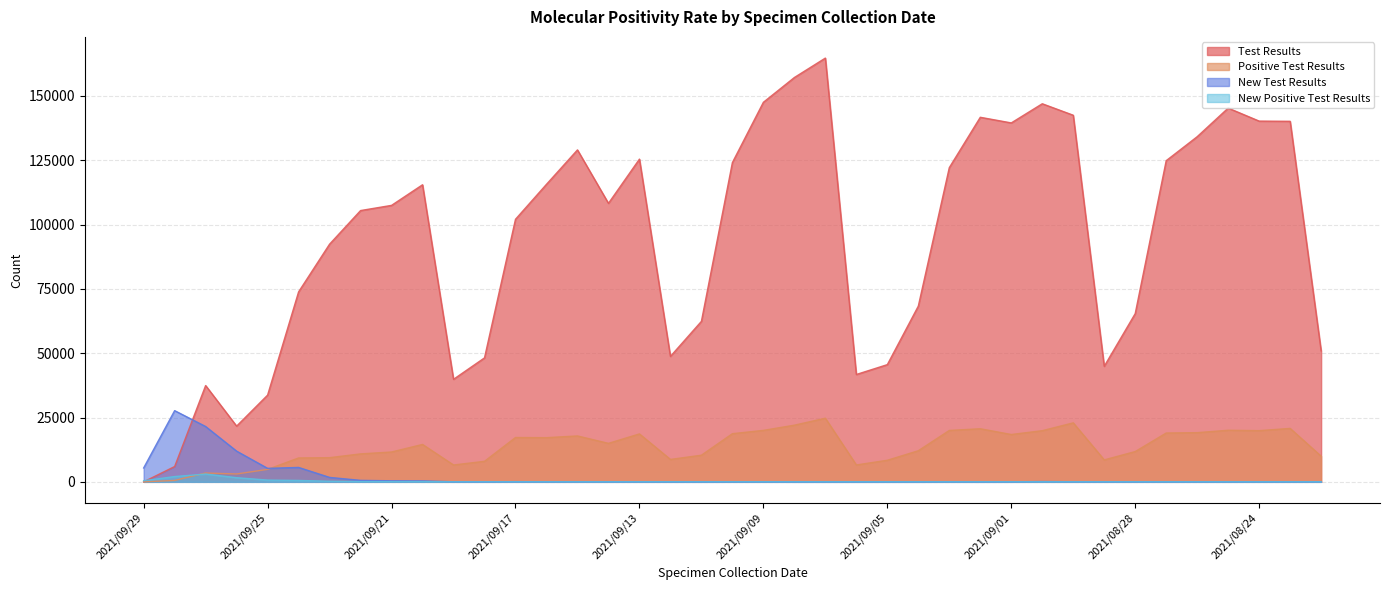

Reading left to right, list all the values displayed in this chart.

Test Results: 2021/09/29=0	2021/09/28=5948	2021/09/27=37437	2021/09/26=21660	2021/09/25=33718	2021/09/24=73844	2021/09/23=92398	2021/09/22=105464	2021/09/21=107477	2021/09/20=115490	2021/09/19=39864	2021/09/18=48194	2021/09/17=102073	2021/09/16=115669	2021/09/15=129040	2021/09/14=108269	2021/09/13=125456	2021/09/12=48770	2021/09/11=62390	2021/09/10=124120	2021/09/09=147553	2021/09/08=157185	2021/09/07=164738	2021/09/06=41737	2021/09/05=45564	2021/09/04=68315	2021/09/03=122142	2021/09/02=141722	2021/09/01=139532	2021/08/31=146981	2021/08/30=142522	2021/08/29=44920	2021/08/28=65404	2021/08/27=124855	2021/08/26=134180	2021/08/25=145297	2021/08/24=140237	2021/08/23=140158	2021/08/22=50915
Positive Test Results: 2021/09/29=0	2021/09/28=541	2021/09/27=3431	2021/09/26=3059	2021/09/25=4839	2021/09/24=9285	2021/09/23=9400	2021/09/22=10865	2021/09/21=11604	2021/09/20=14539	2021/09/19=6553	2021/09/18=7981	2021/09/17=17232	2021/09/16=17178	2021/09/15=17841	2021/09/14=14962	2021/09/13=18633	2021/09/12=8714	2021/09/11=10351	2021/09/10=18725	2021/09/09=20006	2021/09/08=22028	2021/09/07=24739	2021/09/06=6566	2021/09/05=8389	2021/09/04=12097	2021/09/03=19981	2021/09/02=20638	2021/09/01=18403	2021/08/31=19887	2021/08/30=22931	2021/08/29=8536	2021/08/28=11775	2021/08/27=18980	2021/08/26=19123	2021/08/25=20055	2021/08/24=19905	2021/08/23=20772	2021/08/22=9968
New Test Results: 2021/09/29=5398	2021/09/28=27676	2021/09/27=21505	2021/09/26=11932	2021/09/25=5242	2021/09/24=5601	2021/09/23=1722	2021/09/22=568	2021/09/21=404	2021/09/20=364	2021/09/19=19	2021/09/18=12	2021/09/17=60	2021/09/16=35	2021/09/15=43	2021/09/14=28	2021/09/13=27	2021/09/12=9	2021/09/11=5	2021/09/10=14	2021/09/09=19	2021/09/08=5	2021/09/07=0	2021/09/06=0	2021/09/05=0	2021/09/04=0	2021/09/03=25	2021/09/02=2	2021/09/01=7	2021/08/31=100	2021/08/30=30	2021/08/29=26	2021/08/28=20	2021/08/27=35	2021/08/26=23	2021/08/25=15	2021/08/24=18	2021/08/23=26	2021/08/22=24
New Positive Test Results: 2021/09/29=422	2021/09/28=2054	2021/09/27=3033	2021/09/26=1604	2021/09/25=683	2021/09/24=546	2021/09/23=221	2021/09/22=87	2021/09/21=77	2021/09/20=83	2021/09/19=1	2021/09/18=4	2021/09/17=10	2021/09/16=7	2021/09/15=8	2021/09/14=1	2021/09/13=8	2021/09/12=8	2021/09/11=4	2021/09/10=9	2021/09/09=9	2021/09/08=1	2021/09/07=0	2021/09/06=0	2021/09/05=0	2021/09/04=0	2021/09/03=2	2021/09/02=0	2021/09/01=3	2021/08/31=5	2021/08/30=4	2021/08/29=7	2021/08/28=4	2021/08/27=3	2021/08/26=5	2021/08/25=1	2021/08/24=1	2021/08/23=7	2021/08/22=2